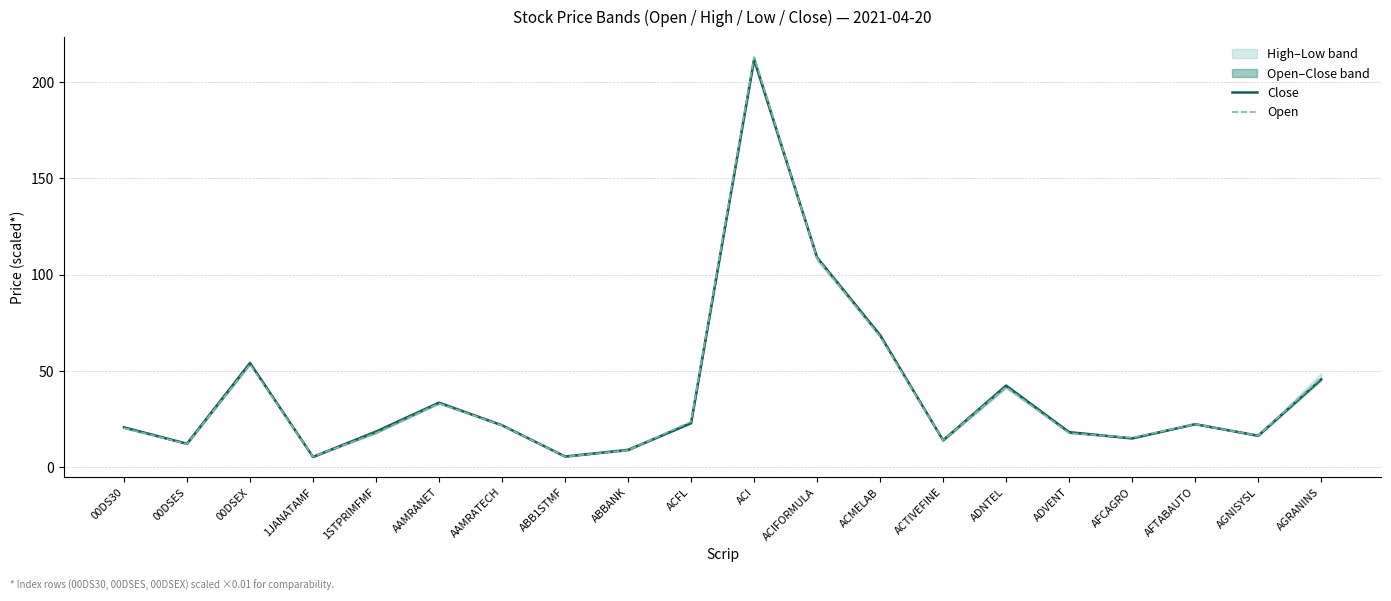

What value does the Open series have at ACI?

213.0